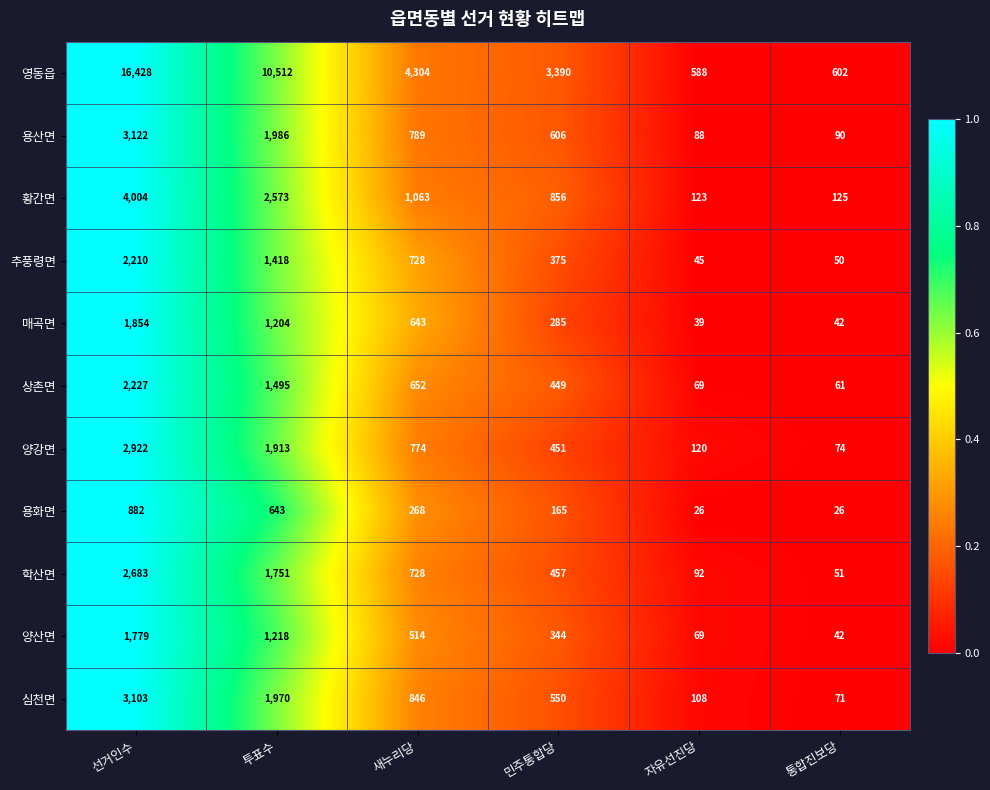

The value of 용화면 at 자유선진당 is 26. True or false?

True